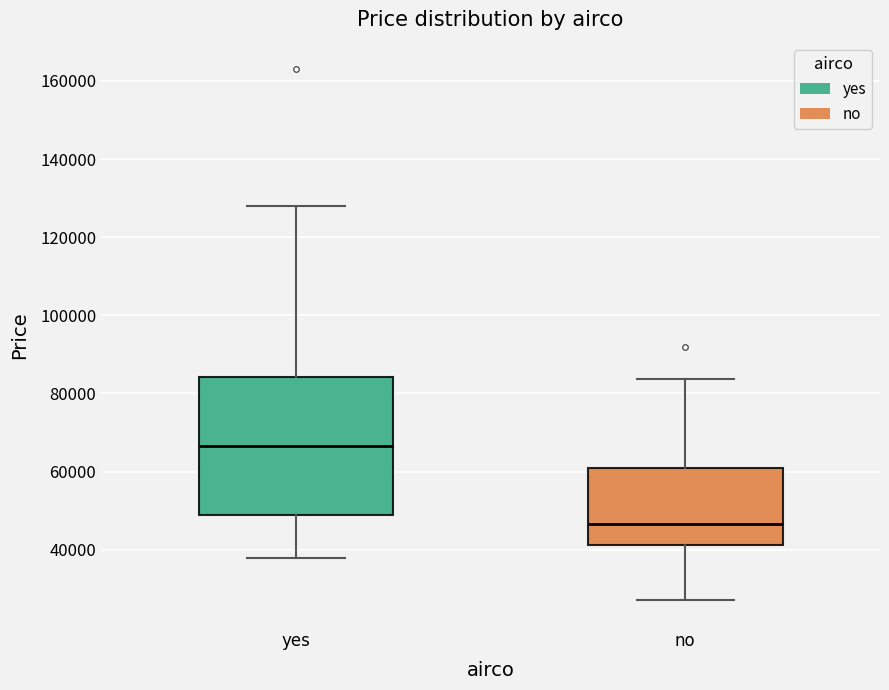

Reading left to right, read every box against the y-axis: the position of its median line, the range the box covers, and the ends of its whiskers. The values are not printed on the chart, so give them approximately, as read against the axis.

yes: median 66000, box 48000 to 84000, whiskers 38000 to 128000
no: median 46000, box 42000 to 60000, whiskers 28000 to 84000